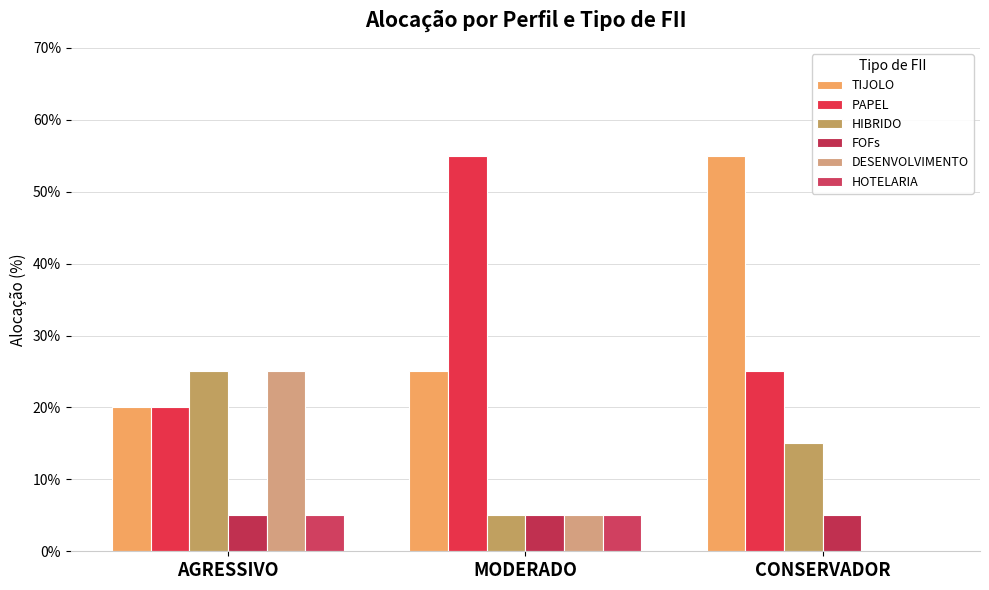

What is the highest value of the FOFs series?

5.0